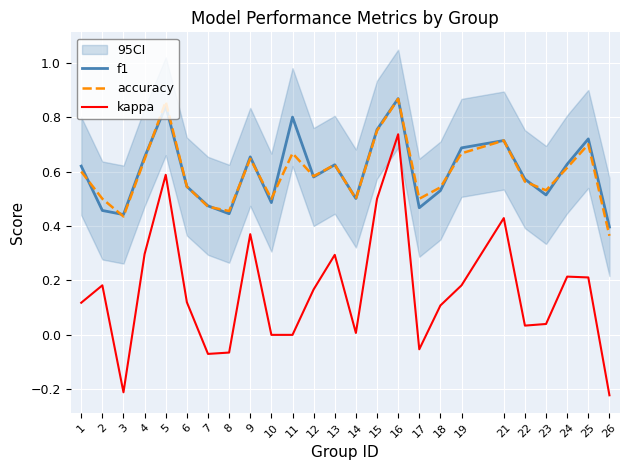

True or false: accuracy and kappa cross at least once.

False